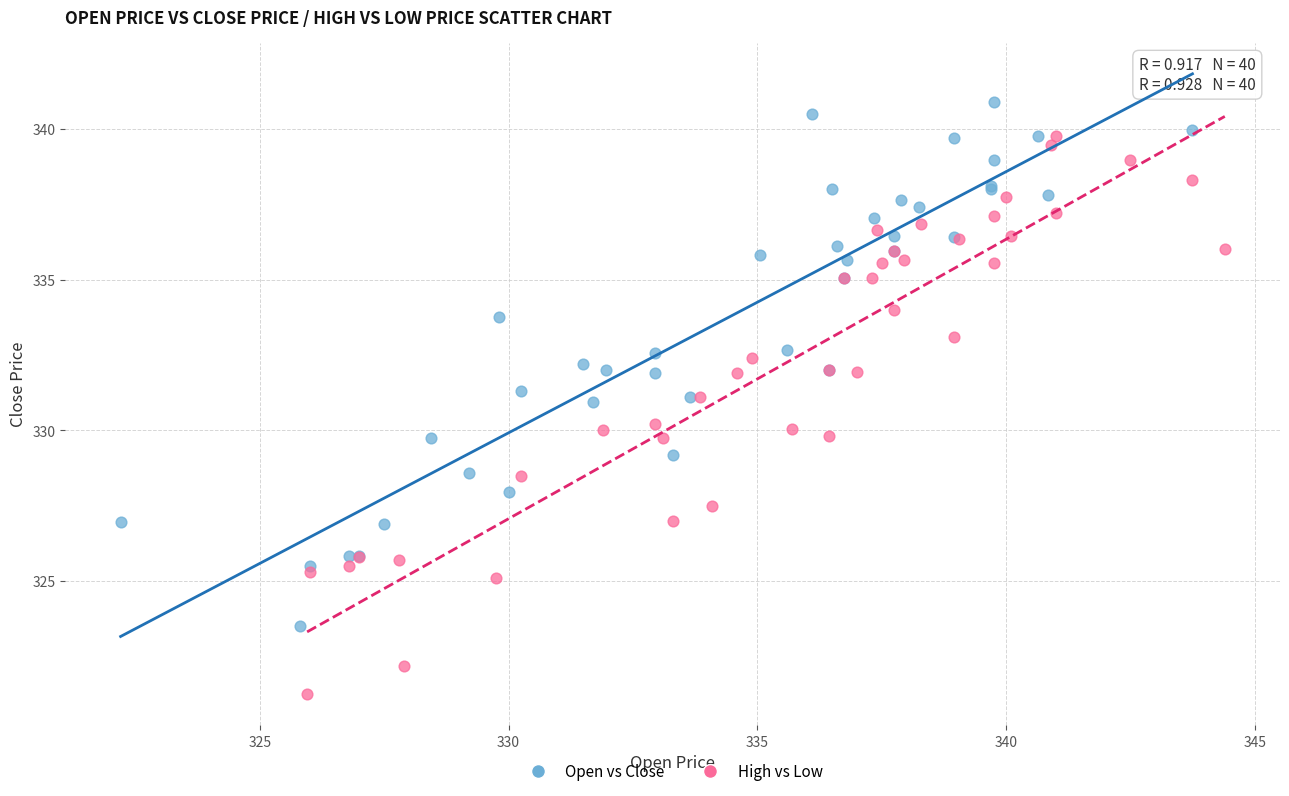

Which series has the largest Y range (max minus min)?

High vs Low